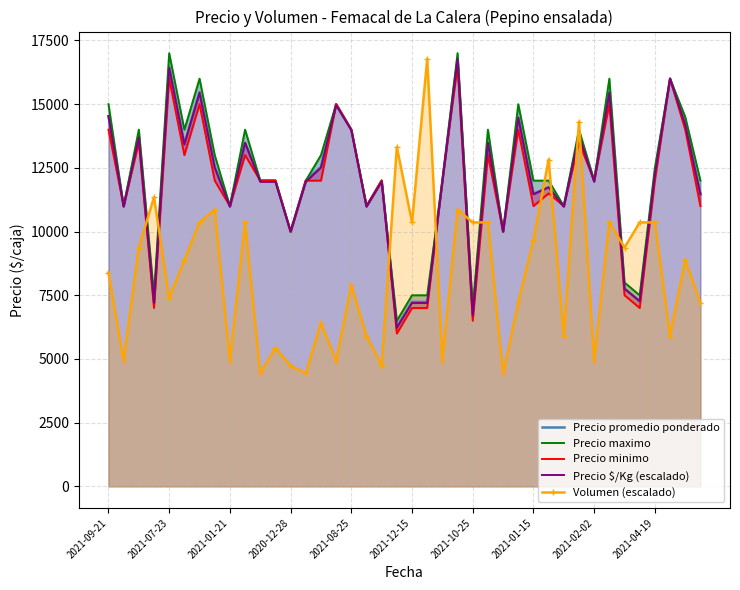

The value of Precio maximo at 38 is 14500.0. True or false?

True